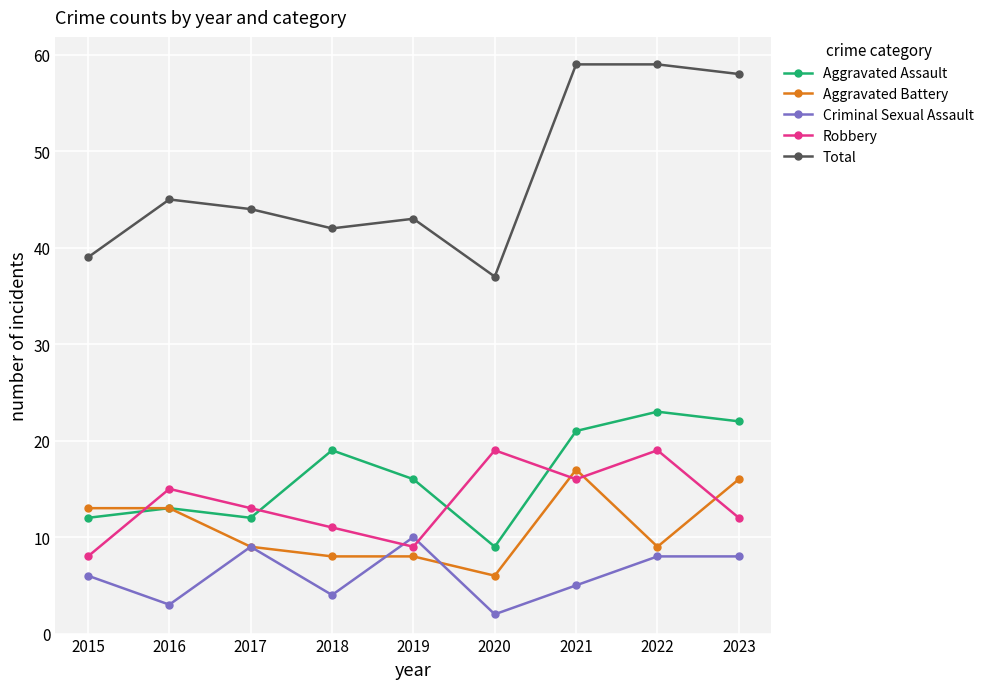

At 2020, list the series in order from largest to smallest.

Total, Robbery, Aggravated Assault, Aggravated Battery, Criminal Sexual Assault